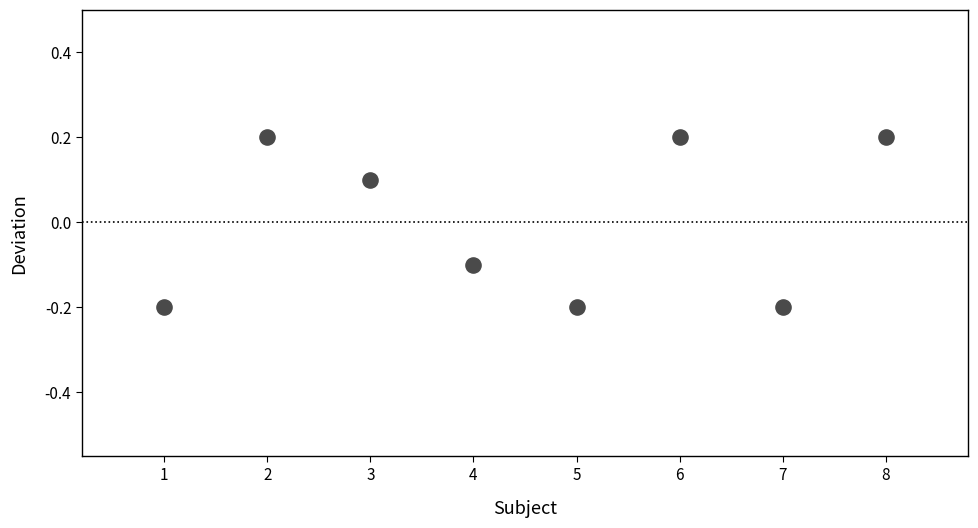

What is the range of X values (max minus min)?

7.0